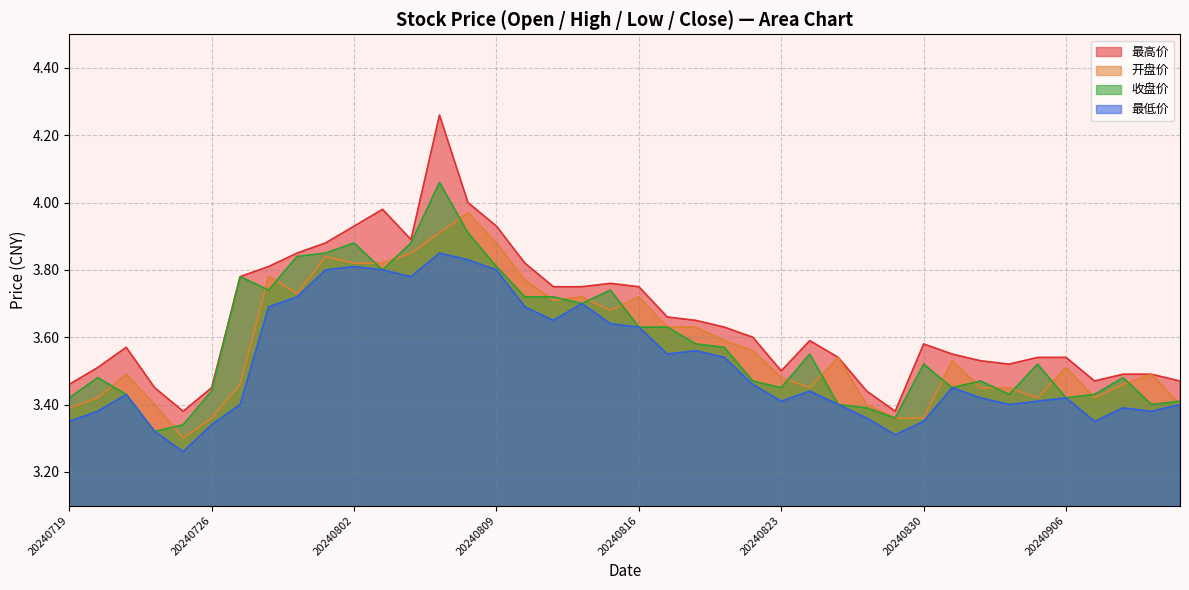

Reading left to right, what are all the values shown in this chart?

最高价: 3.5	3.5	3.6	3.5	3.4	3.5	3.8	3.8	3.9	3.9	3.9	4.0	3.9	4.3	4.0	3.9	3.8	3.8	3.8	3.8	3.8	3.7	3.6	3.6	3.6	3.5	3.6	3.5	3.4	3.4	3.6	3.5	3.5	3.5	3.5	3.5	3.5	3.5	3.5	3.5
开盘价: 3.4	3.4	3.5	3.4	3.3	3.4	3.5	3.8	3.7	3.8	3.8	3.8	3.9	3.9	4.0	3.9	3.8	3.7	3.7	3.7	3.7	3.6	3.6	3.6	3.6	3.5	3.5	3.5	3.4	3.4	3.4	3.5	3.5	3.5	3.4	3.5	3.4	3.5	3.5	3.4
收盘价: 3.4	3.5	3.4	3.3	3.3	3.4	3.8	3.7	3.8	3.9	3.9	3.8	3.9	4.1	3.9	3.8	3.7	3.7	3.7	3.7	3.6	3.6	3.6	3.6	3.5	3.5	3.5	3.4	3.4	3.4	3.5	3.5	3.5	3.4	3.5	3.4	3.4	3.5	3.4	3.4
最低价: 3.4	3.4	3.4	3.3	3.3	3.3	3.4	3.7	3.7	3.8	3.8	3.8	3.8	3.9	3.8	3.8	3.7	3.6	3.7	3.6	3.6	3.5	3.6	3.5	3.5	3.4	3.4	3.4	3.4	3.3	3.4	3.5	3.4	3.4	3.4	3.4	3.4	3.4	3.4	3.4